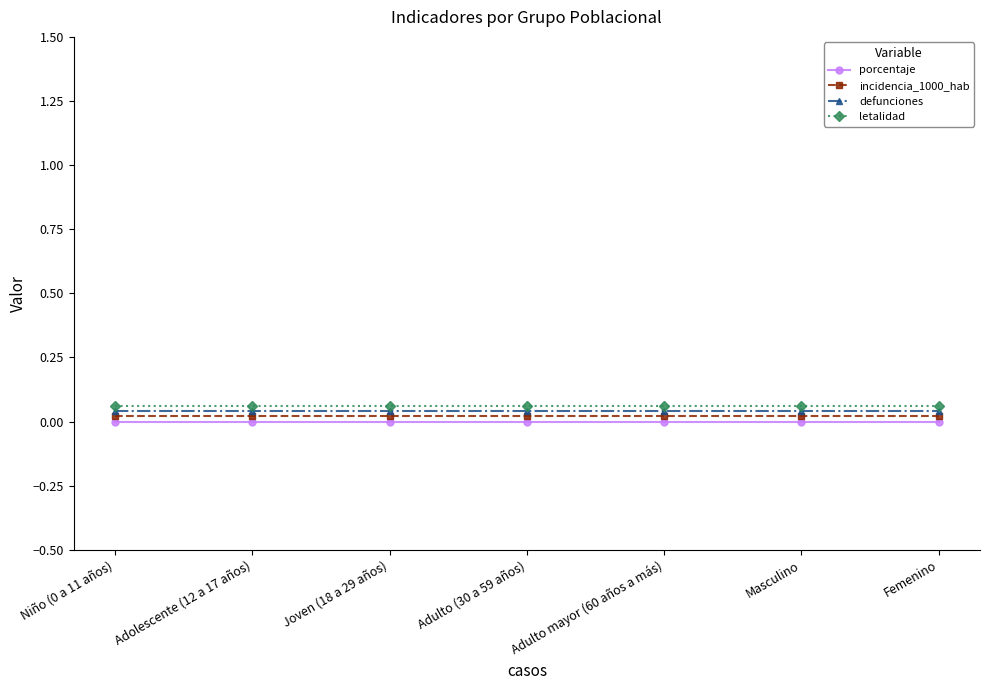

Reading right to left, what are all the values shown in this chart?

porcentaje: 0.0	0.0	0.0	0.0	0.0	0.0	0.0
incidencia_1000_hab: 0.0	0.0	0.0	0.0	0.0	0.0	0.0
defunciones: 0.0	0.0	0.0	0.0	0.0	0.0	0.0
letalidad: 0.1	0.1	0.1	0.1	0.1	0.1	0.1